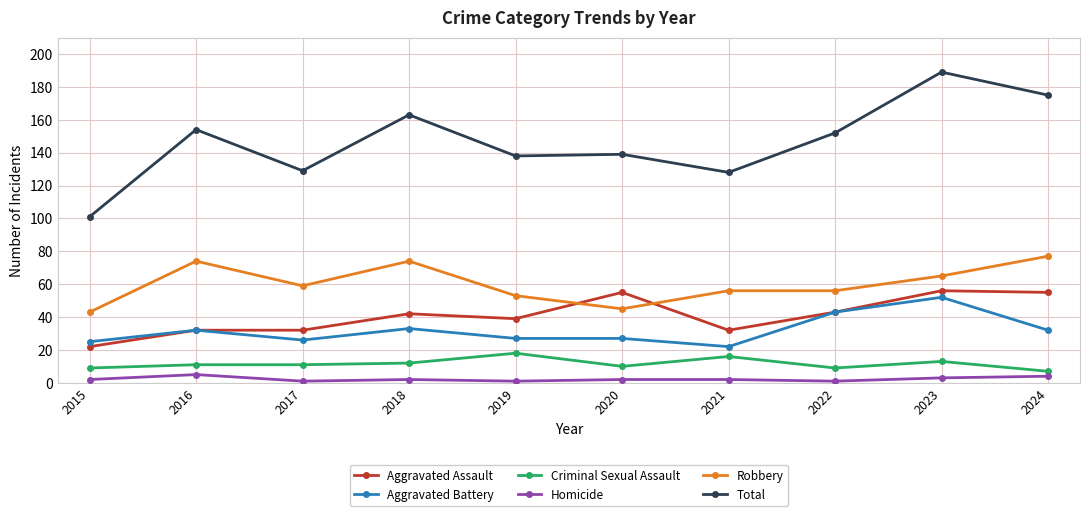

At how many categories does at least one series exceed 113?

9